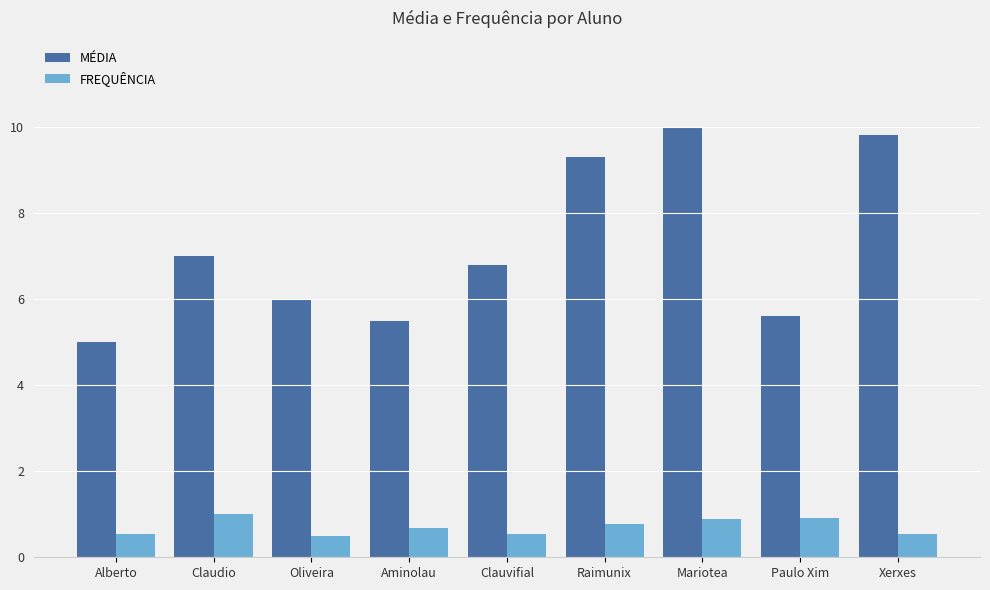

What is the difference between the maximum and minimum values in the MÉDIA series?

5.0